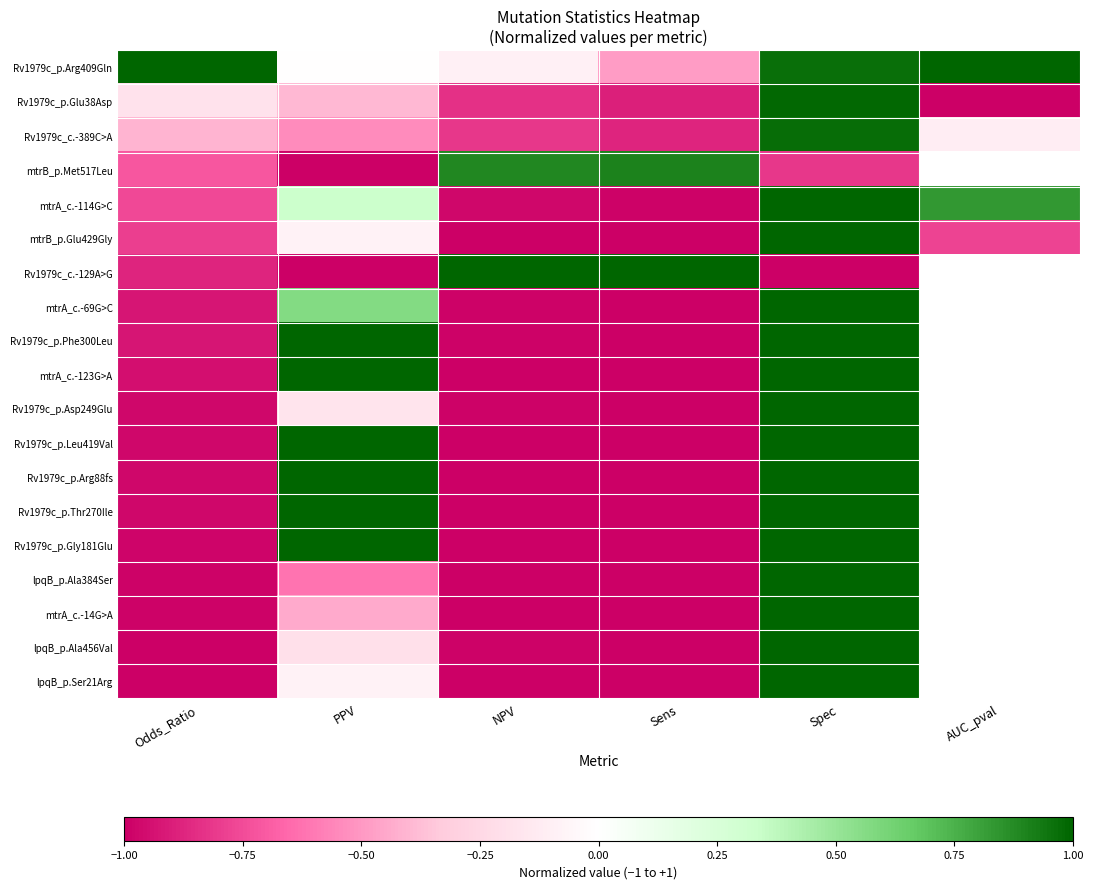

How many negative values does the mtrA_c.-14G>A series have?

4